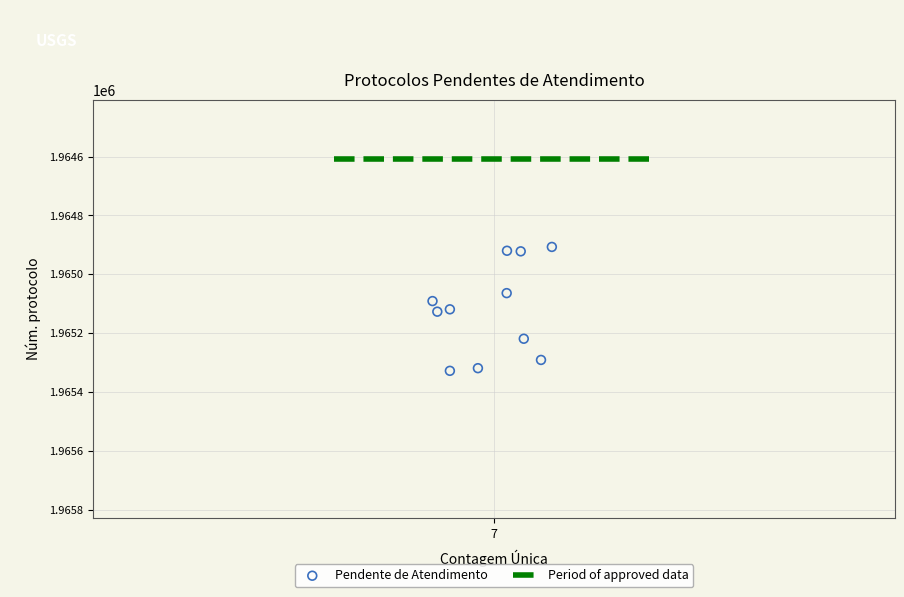

What is the range of Y values (max minus min)?

421